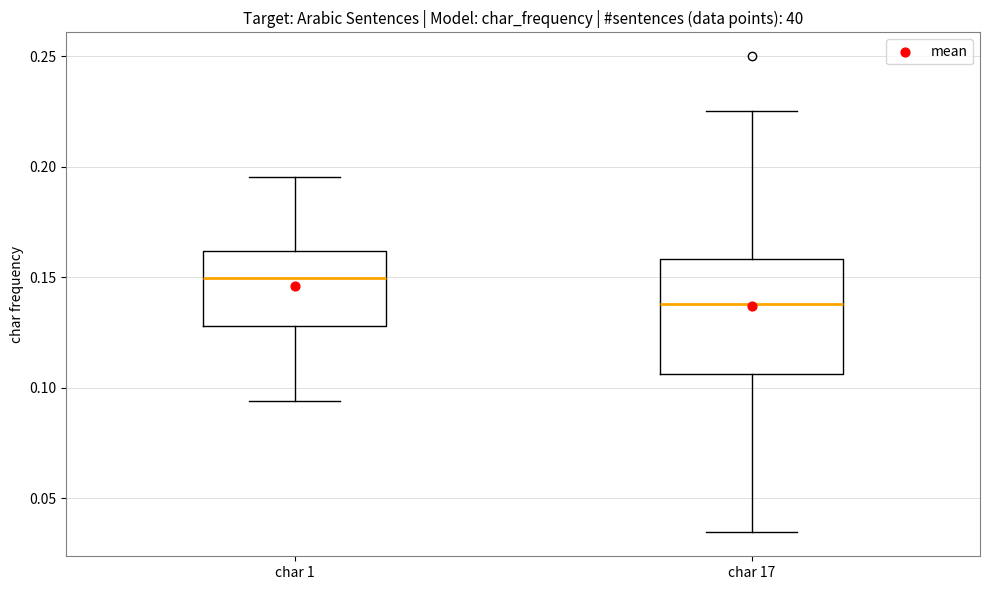

Reading left to right, read every box against the y-axis: the position of its median line, the range the box covers, and the ends of its whiskers. The values are not printed on the chart, so give them approximately, as read against the axis.

char 1: median 0.150, box 0.130 to 0.160, whiskers 0.095 to 0.195
char 17: median 0.140, box 0.105 to 0.160, whiskers 0.035 to 0.225